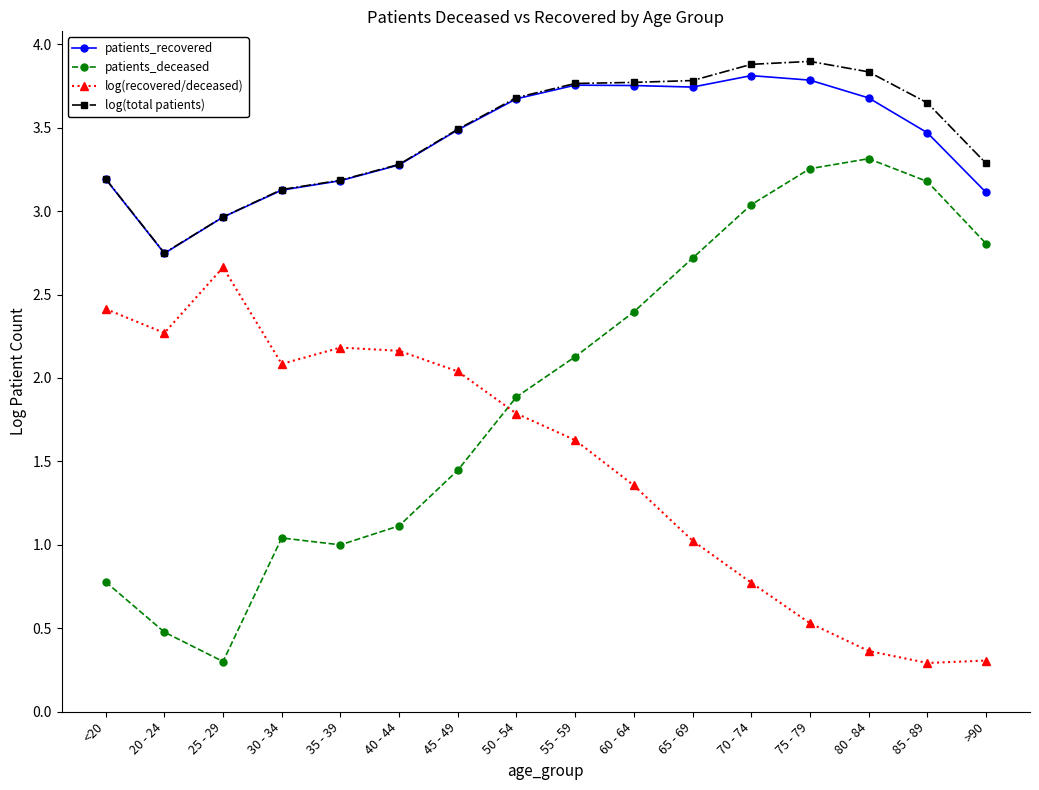

Which series has the widest spread of values?

patients_deceased